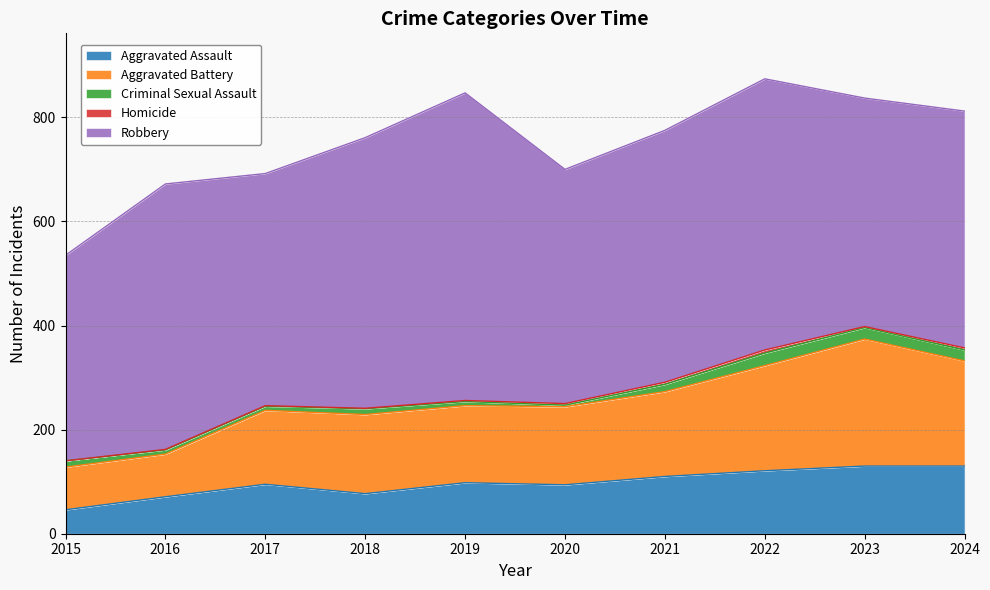

What is the maximum value shown in the chart?

591